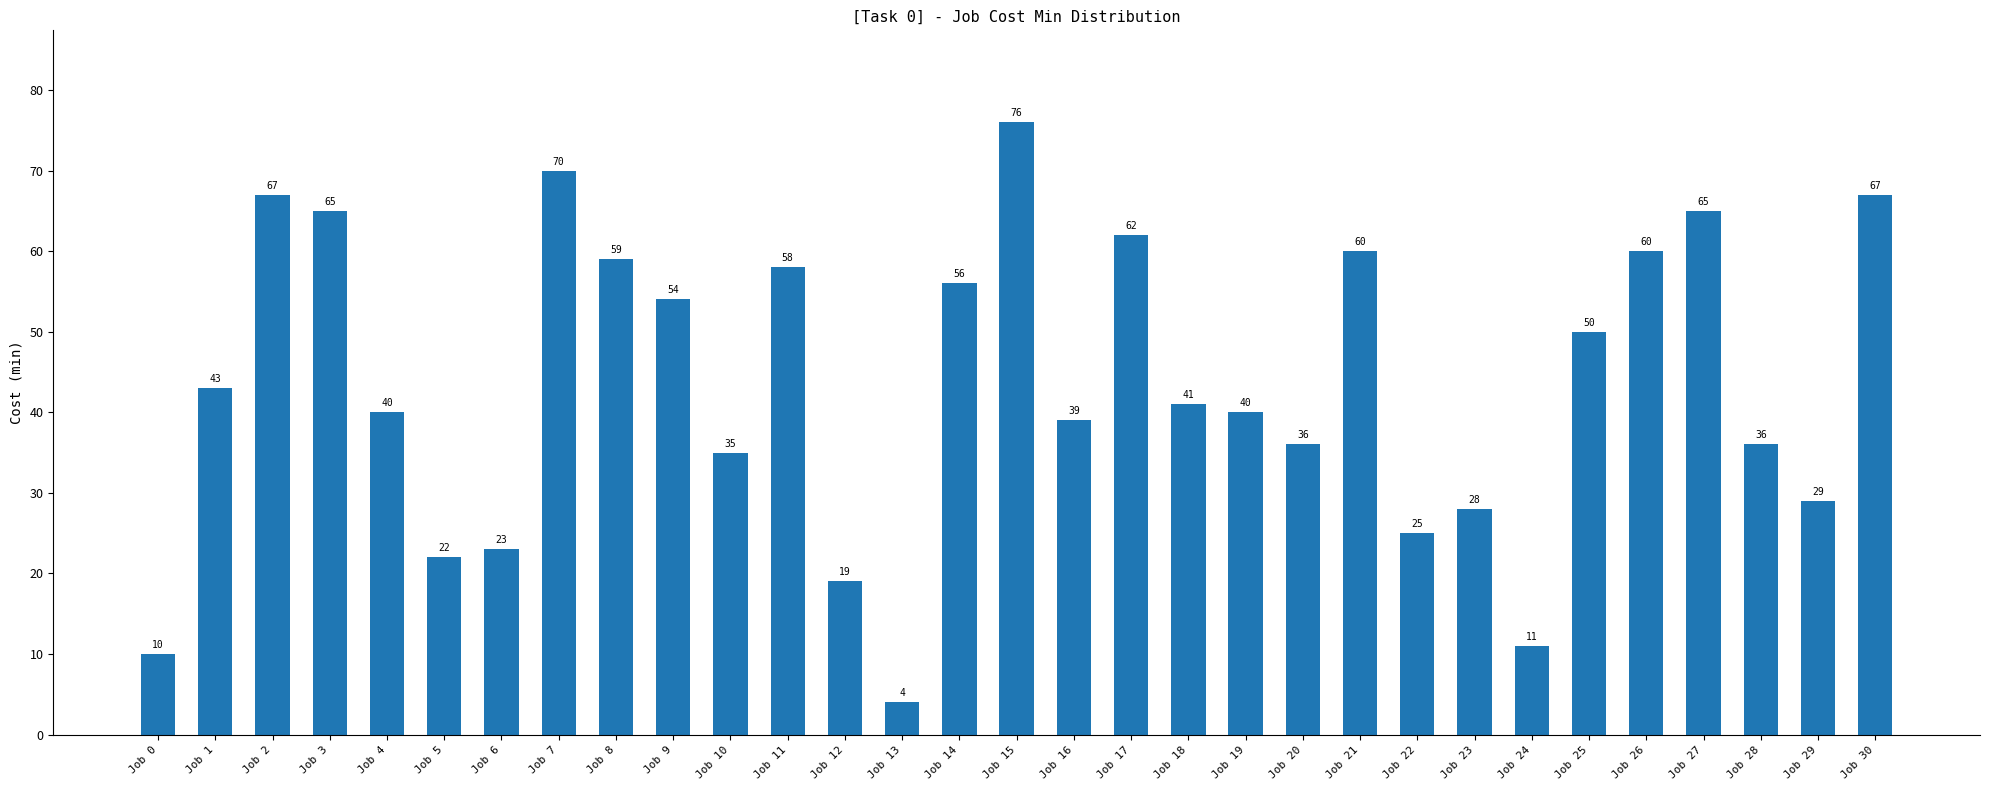

What is the value of the 18th bar from the left?

62